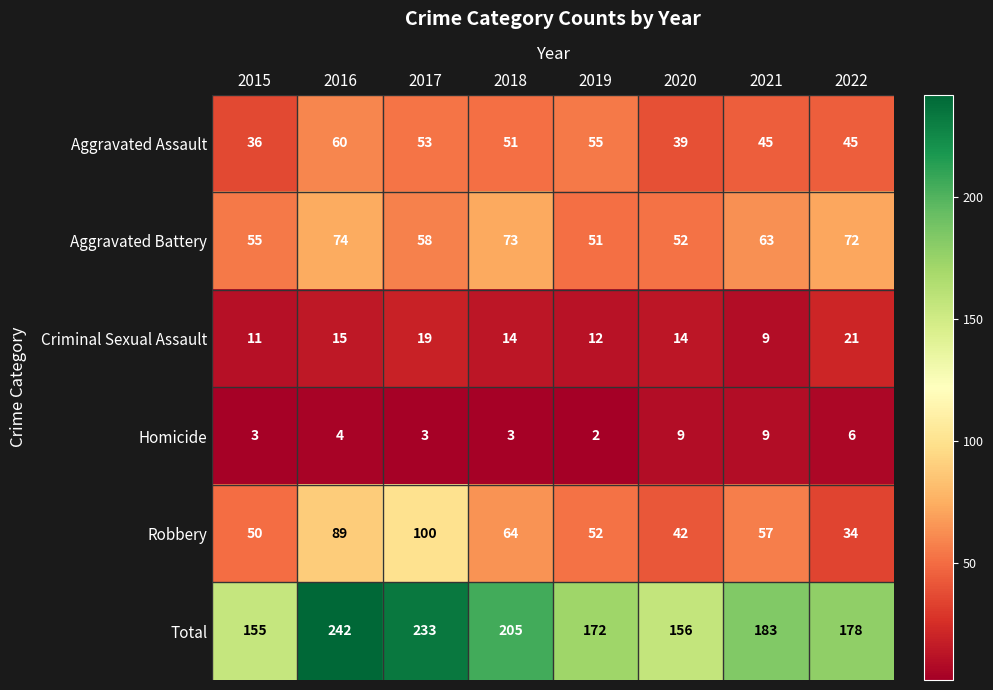

What is the difference between the maximum and second lowest values in the Criminal Sexual Assault series?

10